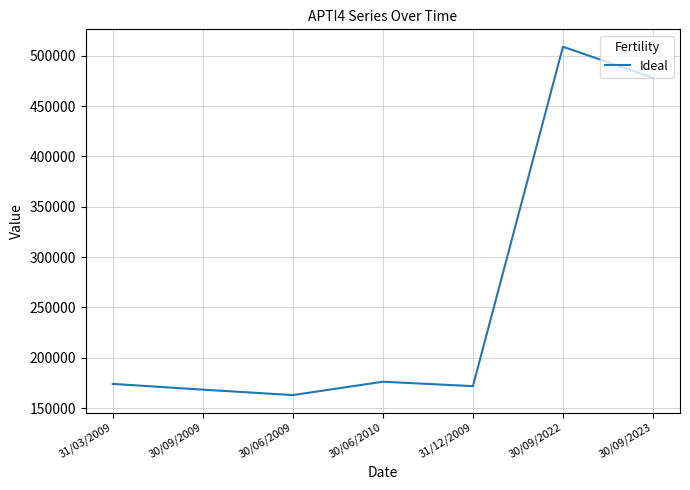

Reading left to right, transcribe all the data shown in this chart.

173946.0	168239.0	162832.0	176091.0	171711.0	508870.0	478013.0